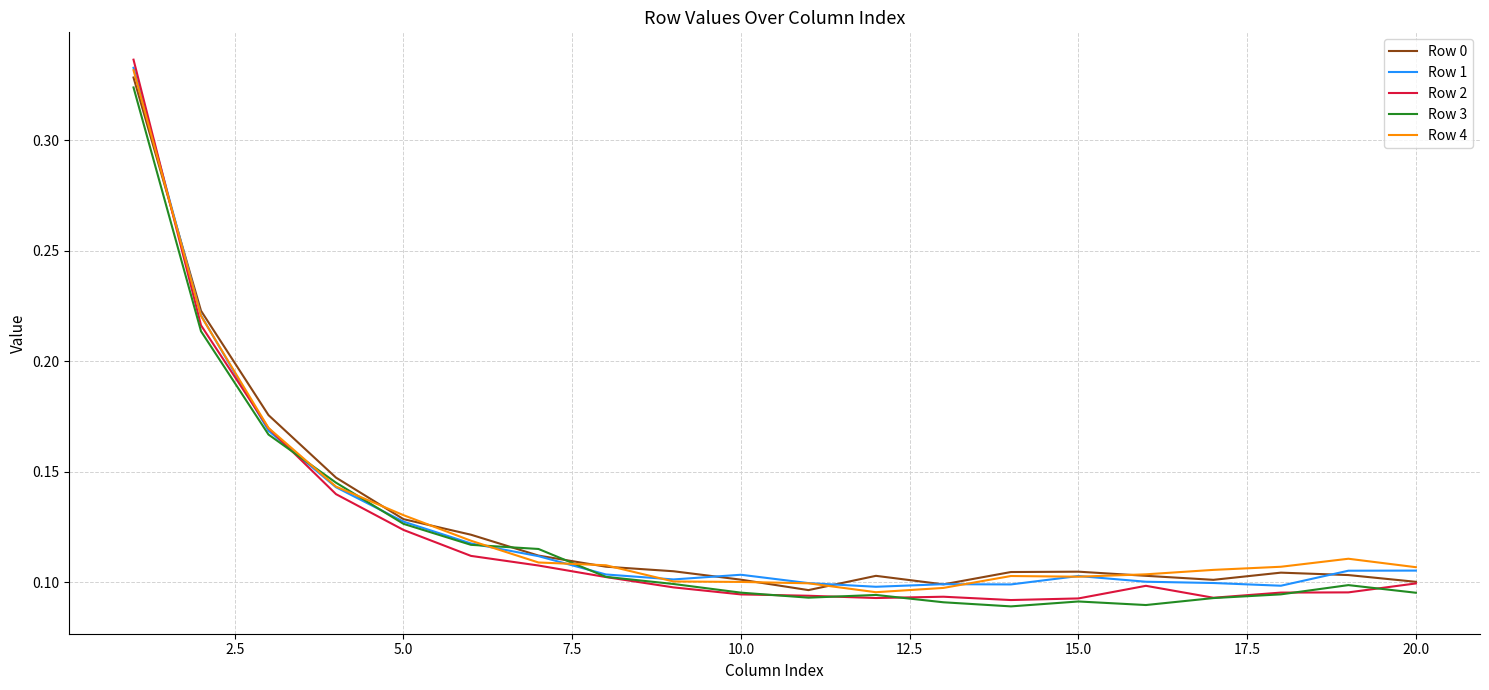

Which series has the largest range (max minus min)?

Row 2